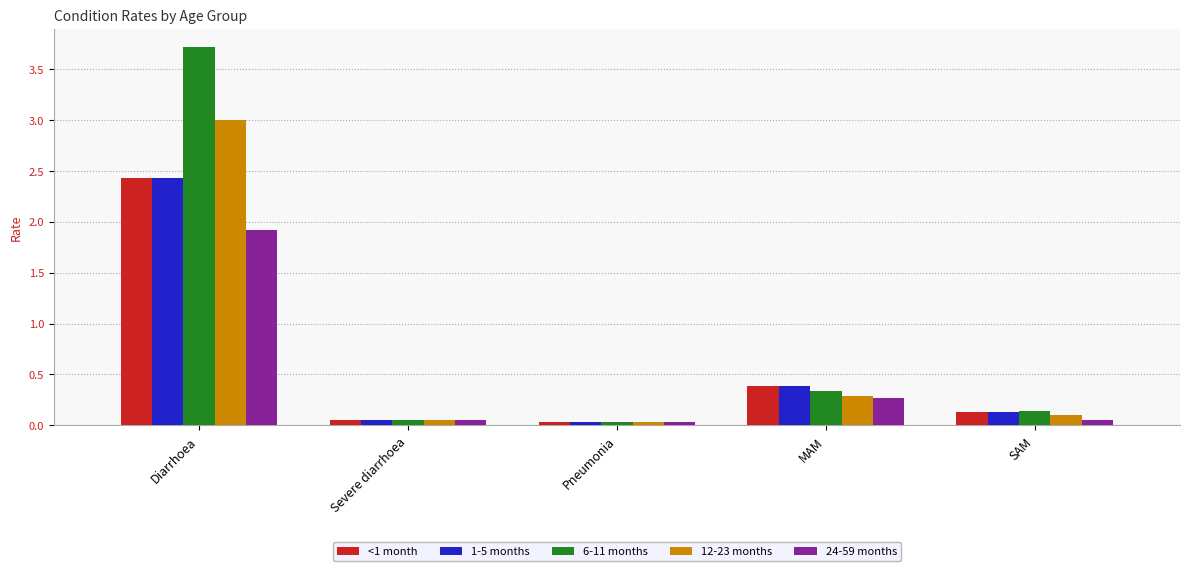

How many distinct data groups are displayed?

5